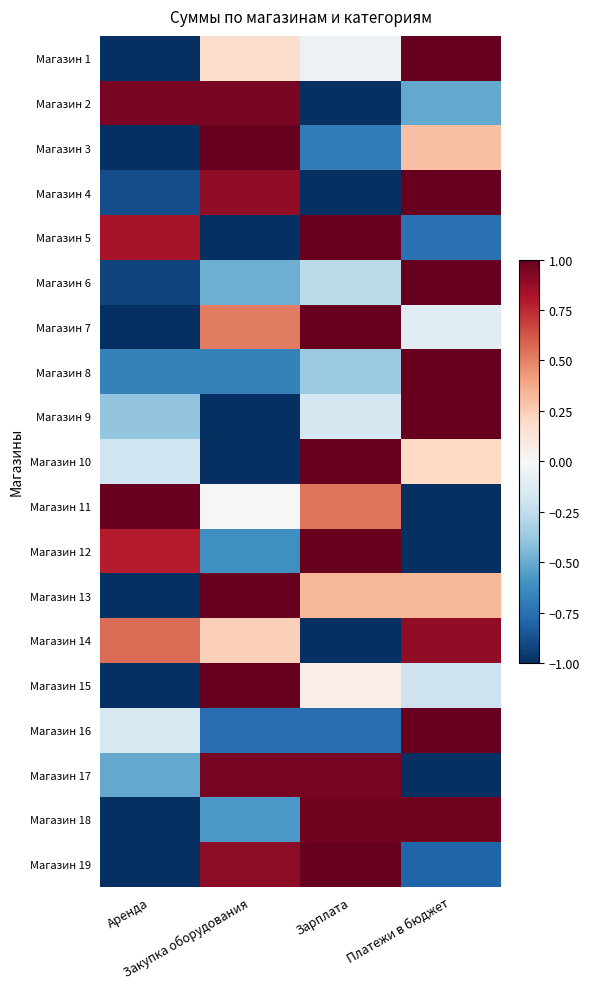

Reading left to right, list all the values displayed in this chart.

Магазин 1: Аренда=-1.5	Закупка оборудования=0.2	Зарплата=-0.1	Платежи в бюджет=1.3
Магазин 2: Аренда=1.0	Закупка оборудования=1.0	Зарплата=-1.4	Платежи в бюджет=-0.5
Магазин 3: Аренда=-1.1	Закупка оборудования=1.5	Зарплата=-0.7	Платежи в бюджет=0.3
Магазин 4: Аренда=-0.9	Закупка оборудования=0.9	Зарплата=-1.1	Платежи в бюджет=1.1
Магазин 5: Аренда=0.8	Закупка оборудования=-1.2	Зарплата=1.1	Платежи в бюджет=-0.7
Магазин 6: Аренда=-0.9	Закупка оборудования=-0.5	Зарплата=-0.3	Платежи в бюджет=1.7
Магазин 7: Аренда=-1.6	Закупка оборудования=0.5	Зарплата=1.1	Платежи в бюджет=-0.1
Магазин 8: Аренда=-0.7	Закупка оборудования=-0.7	Зарплата=-0.4	Платежи в бюджет=1.7
Магазин 9: Аренда=-0.4	Закупка оборудования=-1.1	Зарплата=-0.2	Платежи в бюджет=1.6
Магазин 10: Аренда=-0.2	Закупка оборудования=-1.4	Зарплата=1.4	Платежи в бюджет=0.2
Магазин 11: Аренда=1.1	Закупка оборудования=0.0	Зарплата=0.5	Платежи в бюджет=-1.6
Магазин 12: Аренда=0.8	Закупка оборудования=-0.6	Зарплата=1.1	Платежи в бюджет=-1.3
Магазин 13: Аренда=-1.7	Закупка оборудования=1.0	Зарплата=0.3	Платежи в бюджет=0.3
Магазин 14: Аренда=0.6	Закупка оборудования=0.2	Зарплата=-1.7	Платежи в бюджет=0.9
Магазин 15: Аренда=-1.3	Закупка оборудования=1.5	Зарплата=0.1	Платежи в бюджет=-0.2
Магазин 16: Аренда=-0.2	Закупка оборудования=-0.8	Зарплата=-0.8	Платежи в бюджет=1.7
Магазин 17: Аренда=-0.5	Закупка оборудования=1.0	Зарплата=1.0	Платежи в бюджет=-1.4
Магазин 18: Аренда=-1.3	Закупка оборудования=-0.6	Зарплата=1.0	Платежи в бюджет=1.0
Магазин 19: Аренда=-1.2	Закупка оборудования=0.9	Зарплата=1.1	Платежи в бюджет=-0.8